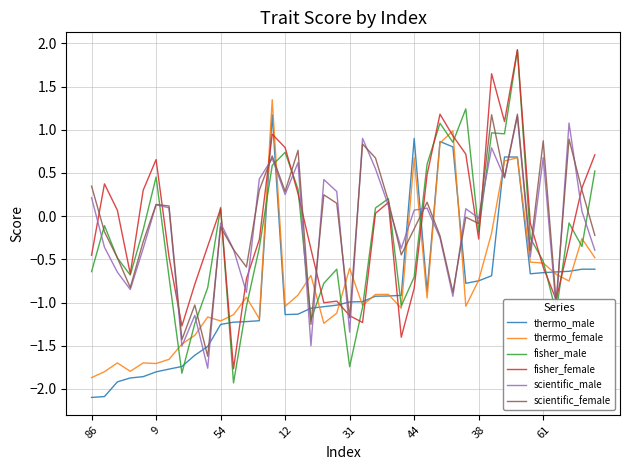

Which series has the widest spread of values?

fisher_male